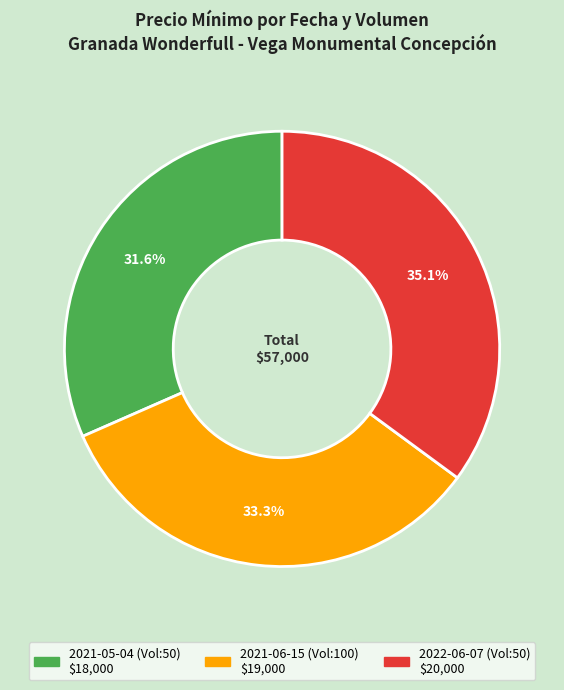

Does any single category account for the majority?

No